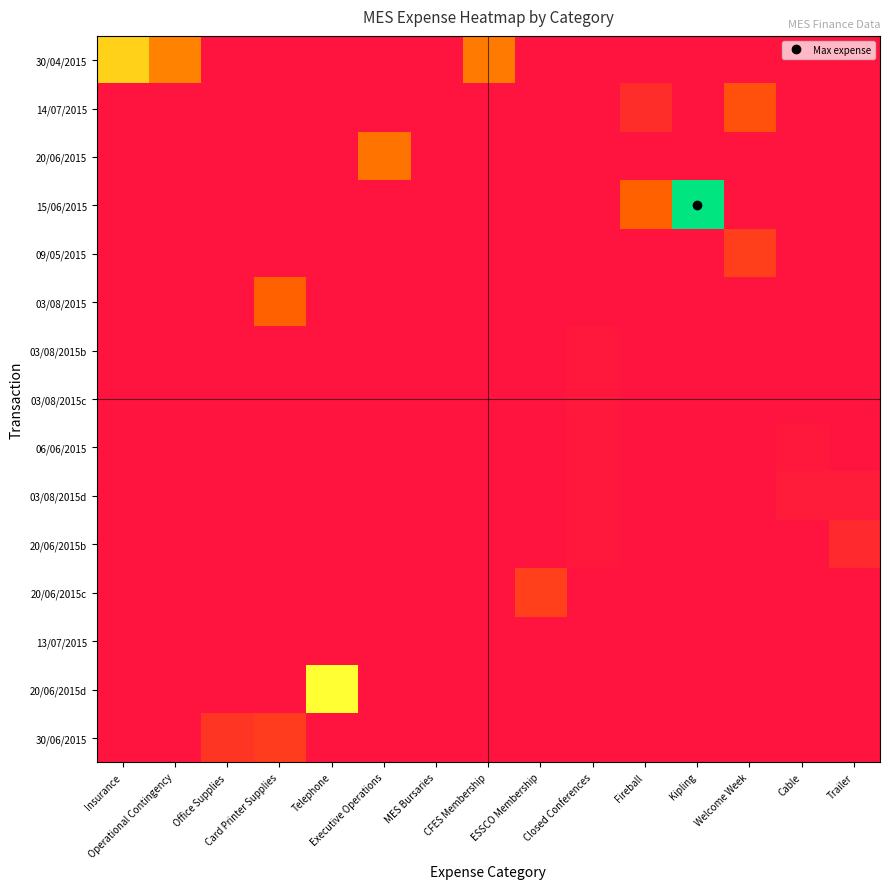

Which series has the largest range (max minus min)?

15/06/2015